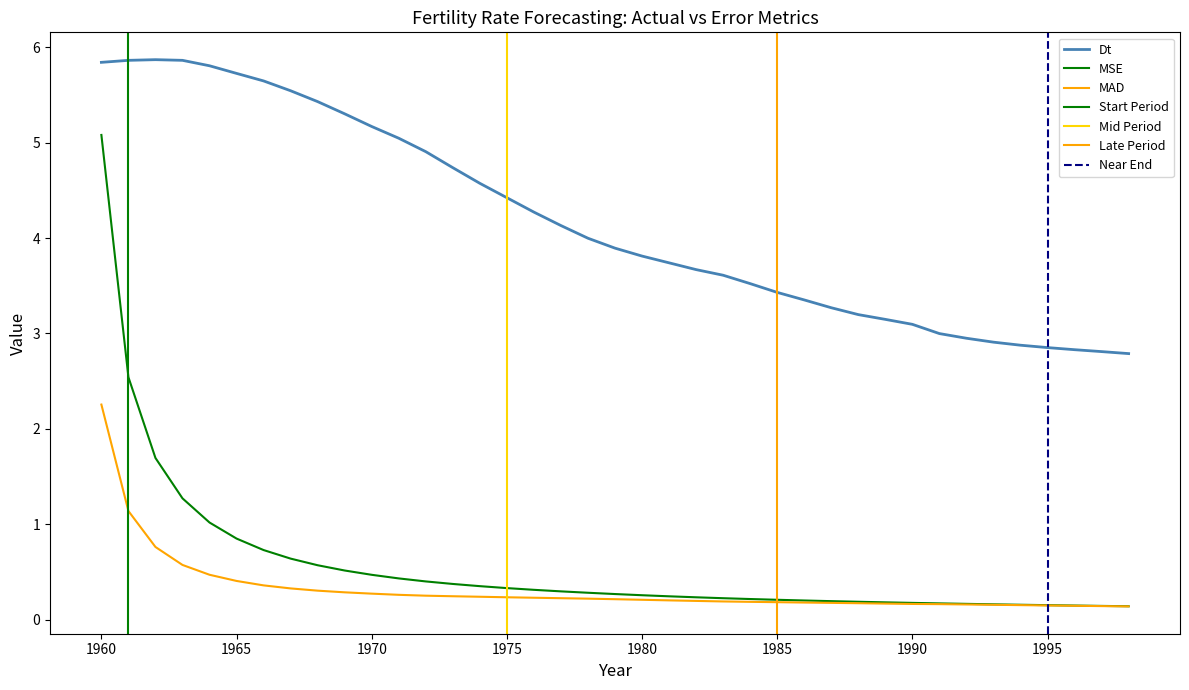

What are all the series names shown in the legend?

Dt, MSE, MAD